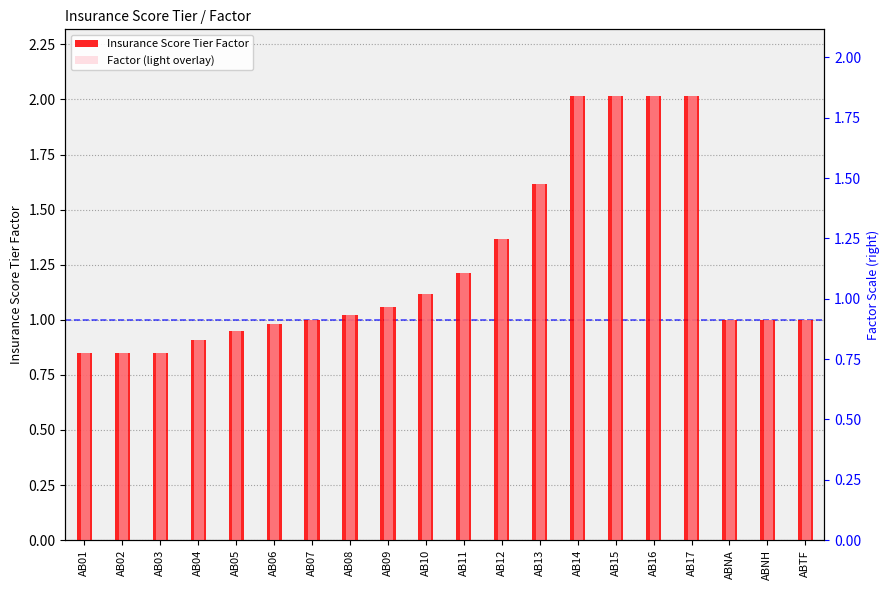

Reading left to right, transcribe all the data shown in this chart.

Insurance Score Tier Factor: AB01=0.8	AB02=0.8	AB03=0.8	AB04=0.9	AB05=1.0	AB06=1.0	AB07=1.0	AB08=1.0	AB09=1.1	AB10=1.1	AB11=1.2	AB12=1.4	AB13=1.6	AB14=2.0	AB15=2.0	AB16=2.0	AB17=2.0	ABNA=1.0	ABNH=1.0	ABTF=1.0
Factor (light overlay): AB01=0.8	AB02=0.8	AB03=0.8	AB04=0.9	AB05=1.0	AB06=1.0	AB07=1.0	AB08=1.0	AB09=1.1	AB10=1.1	AB11=1.2	AB12=1.4	AB13=1.6	AB14=2.0	AB15=2.0	AB16=2.0	AB17=2.0	ABNA=1.0	ABNH=1.0	ABTF=1.0